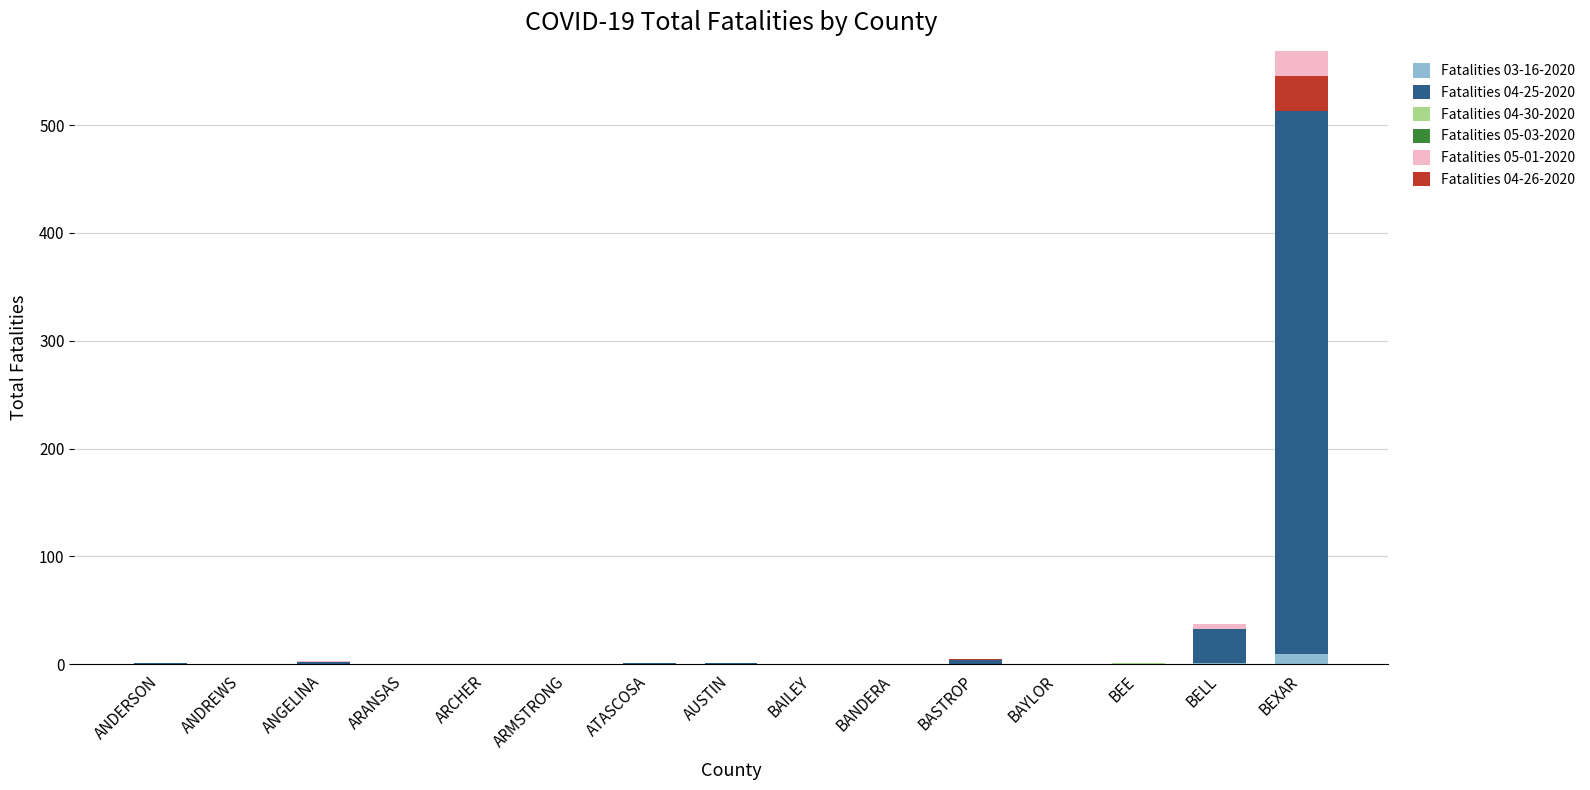

Which series has the widest spread of values?

Fatalities 04-25-2020